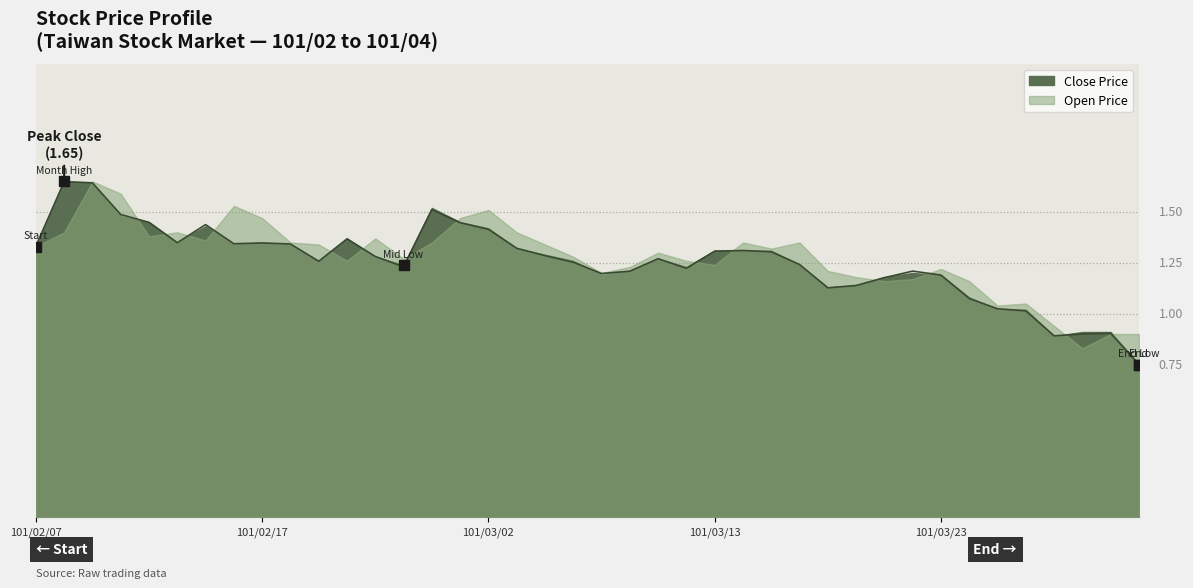

True or false: the data shows 0.7 at 101/03/03.

False